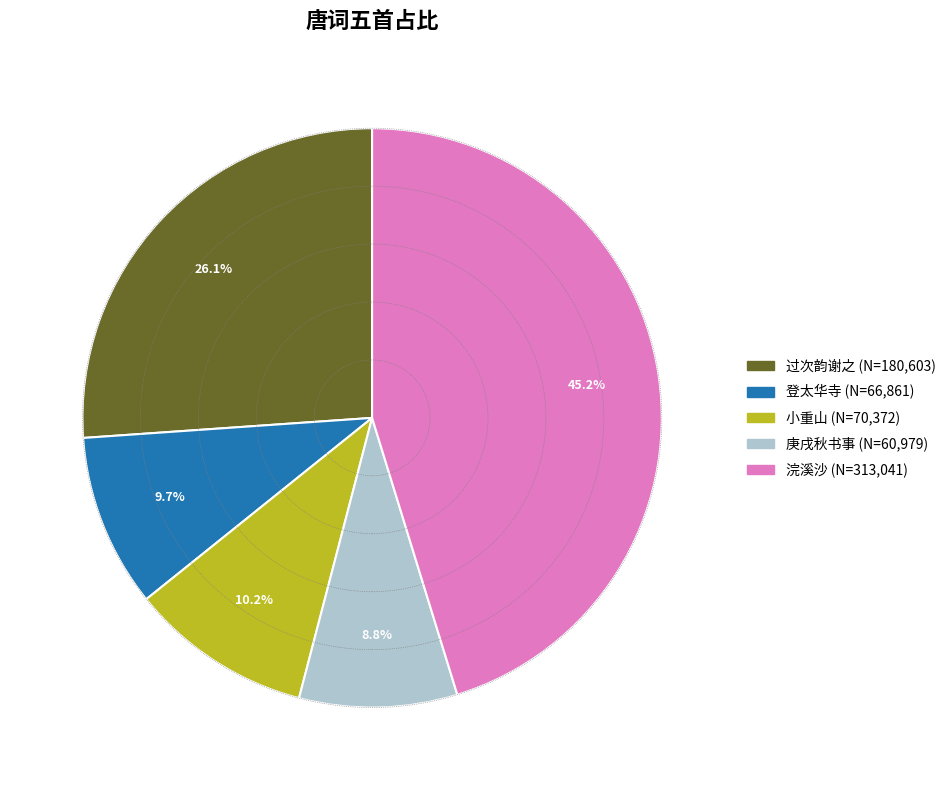

Is there any slice that represents more than half of the pie?

No